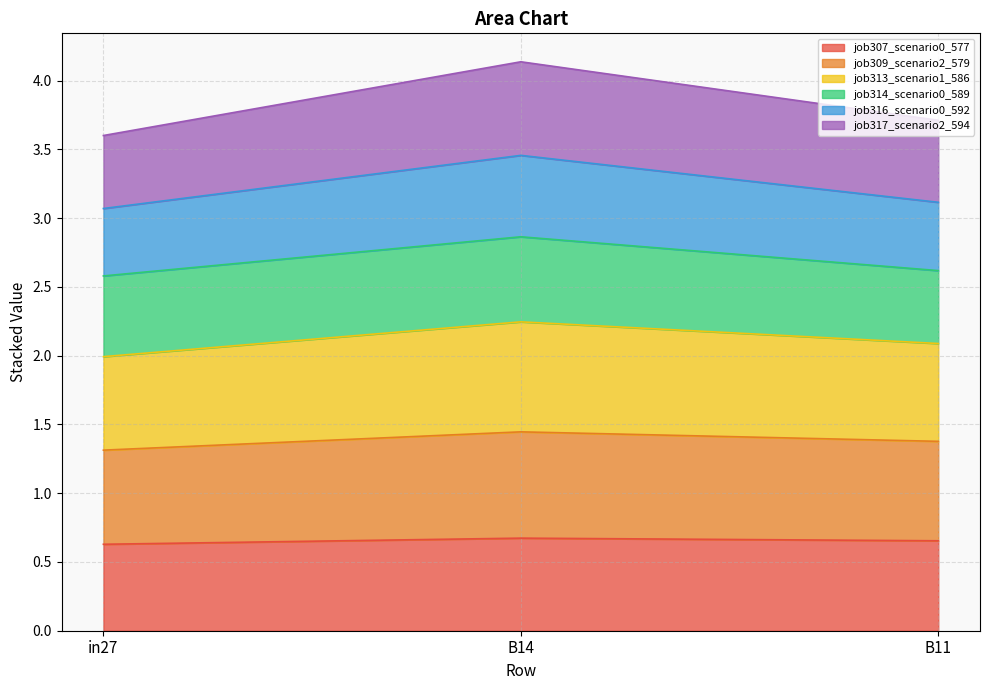

Count the number of categories in the chart.

3